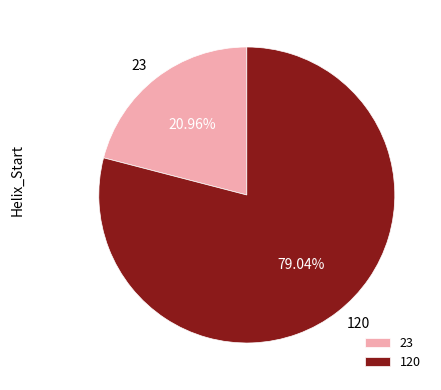

Combined, what portion of the pie is 23 and 120?

100.0%